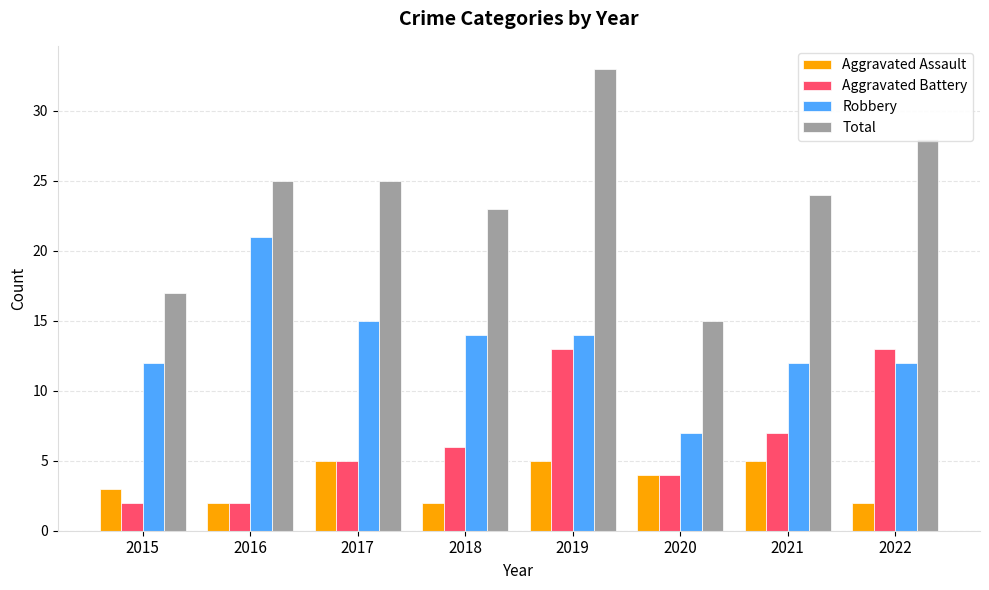

Where does the Aggravated Assault series first go above 4?

2017